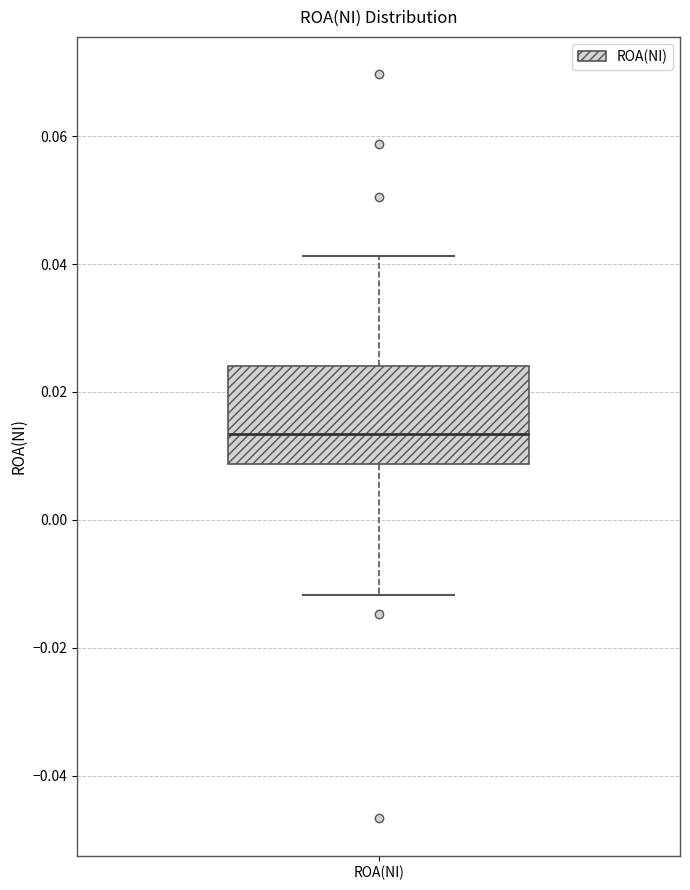

Where does the upper whisker of the box for ROA(NI) end on the y-axis? The values are not printed on the chart, so give them approximately, as read against the axis.

0.042